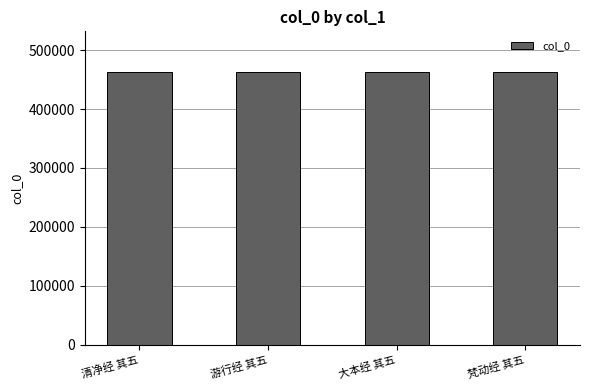

What is the smallest value displayed?

462417